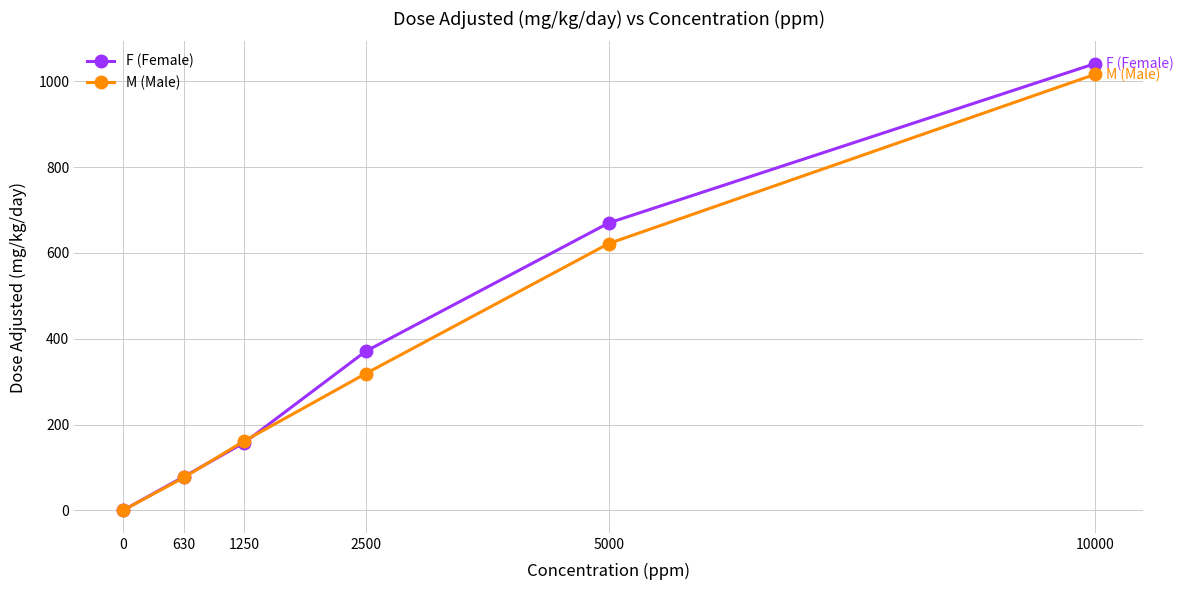

How many positive values does the M (Male) series have?

5